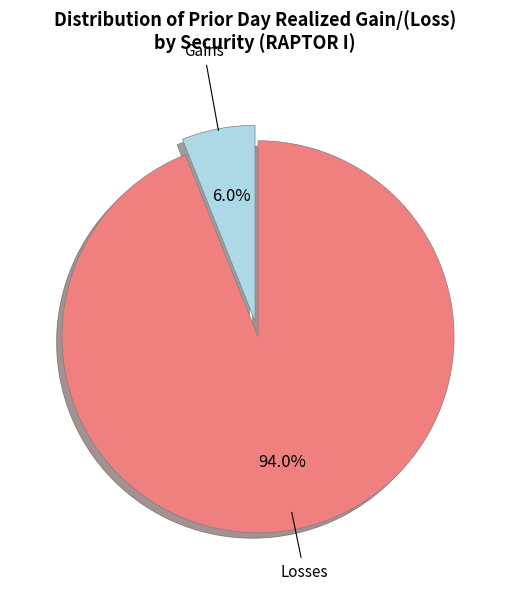

How many slices are in this pie chart?

2